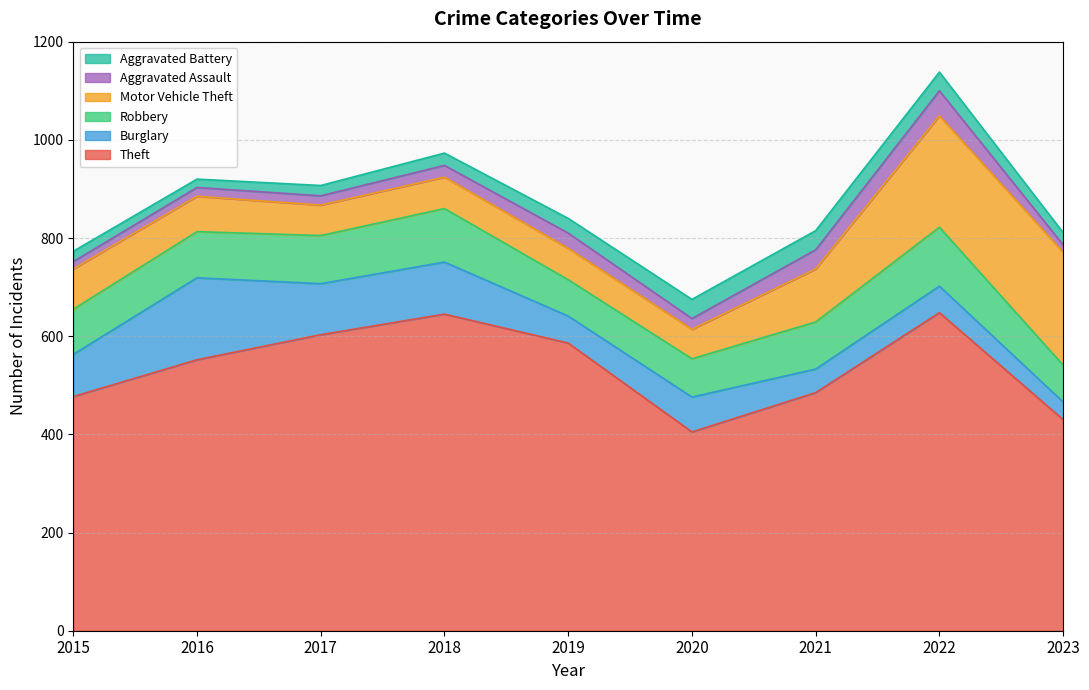

Rank the series at 2022 from lowest to highest value.

Aggravated Battery, Aggravated Assault, Burglary, Robbery, Motor Vehicle Theft, Theft